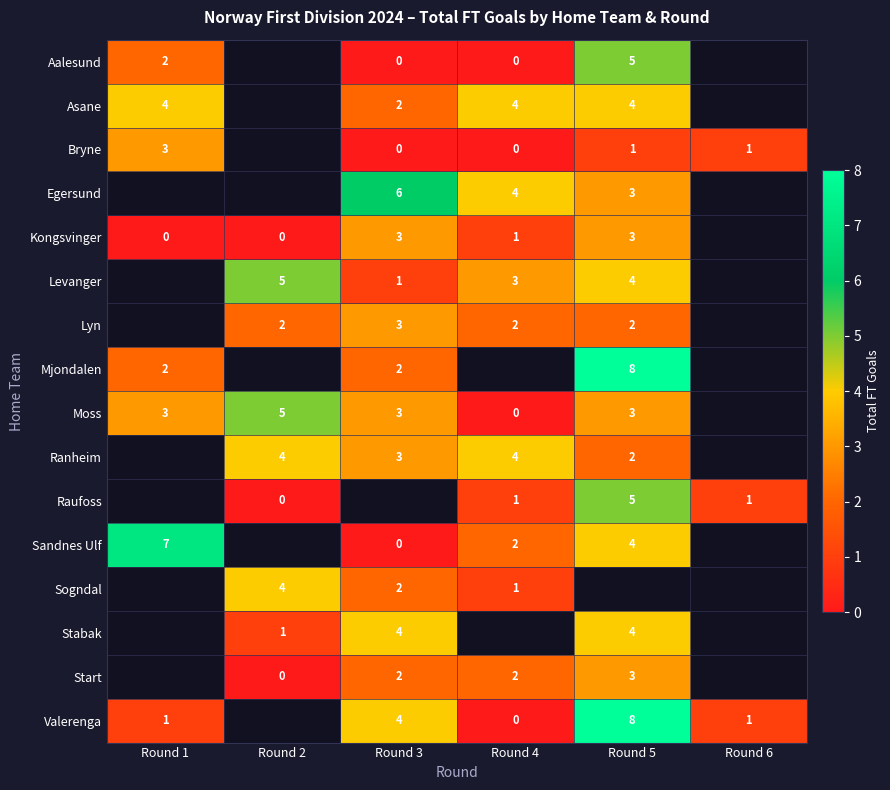

The value of Sandnes Ulf at Round 5 is 5.9. True or false?

False